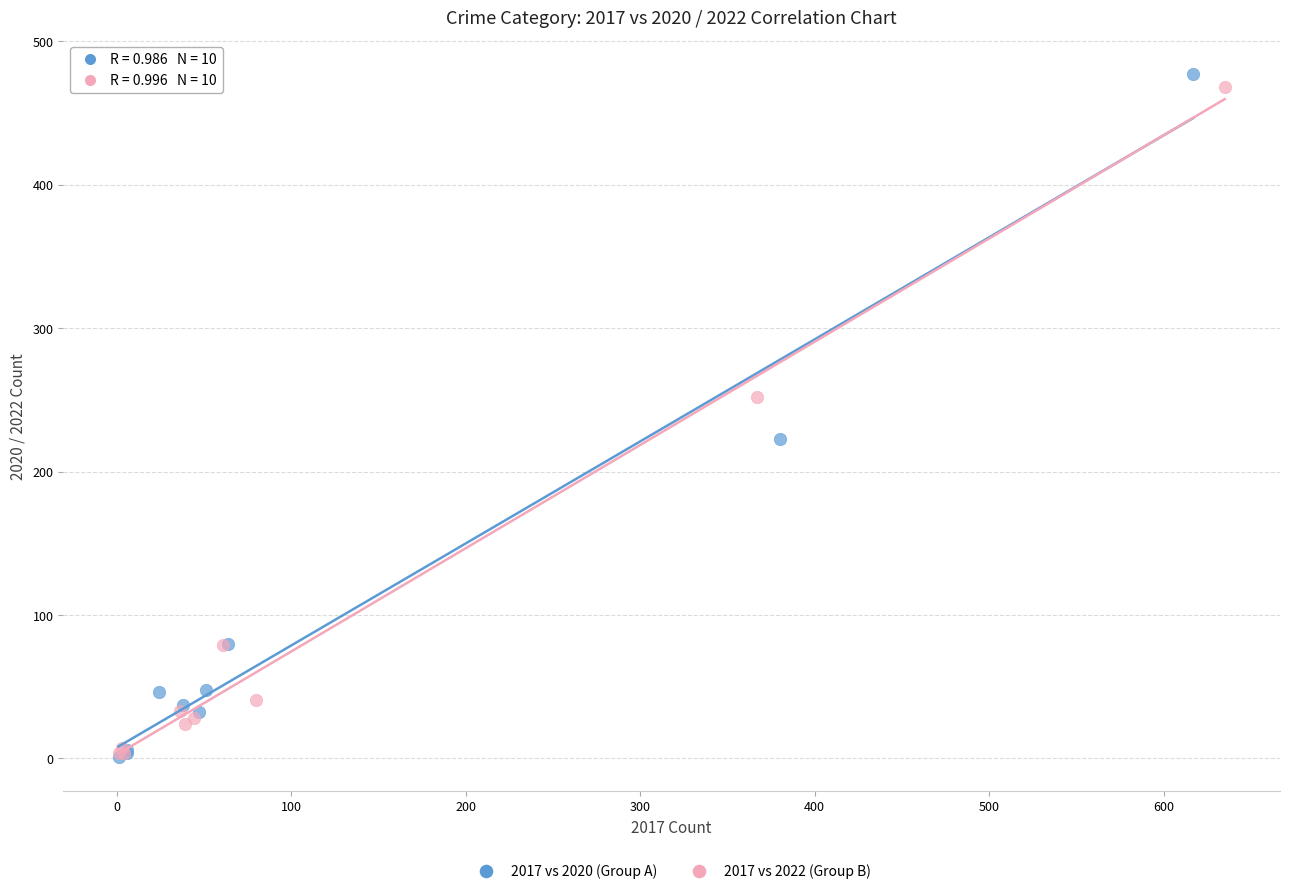

Which series has the largest Y range (max minus min)?

2017 vs 2020 (Group A)